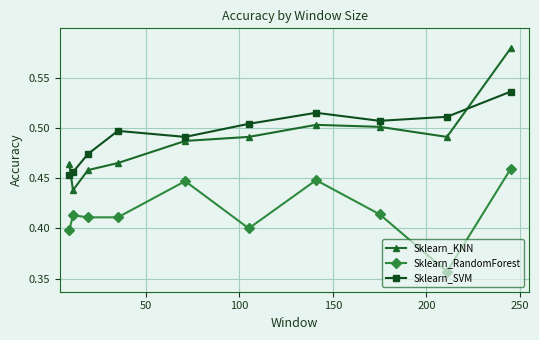

List the series in order of their peak value, lowest first.

Sklearn_RandomForest, Sklearn_SVM, Sklearn_KNN